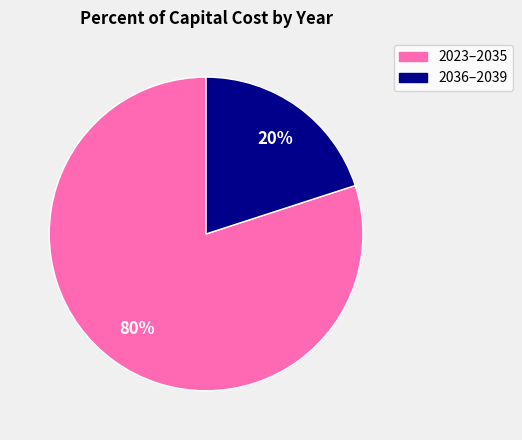

Count the number of slices in the pie.

2